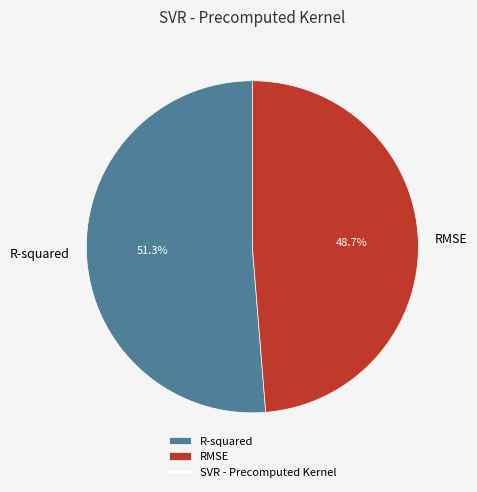

Which has a higher value, R-squared or RMSE?

R-squared